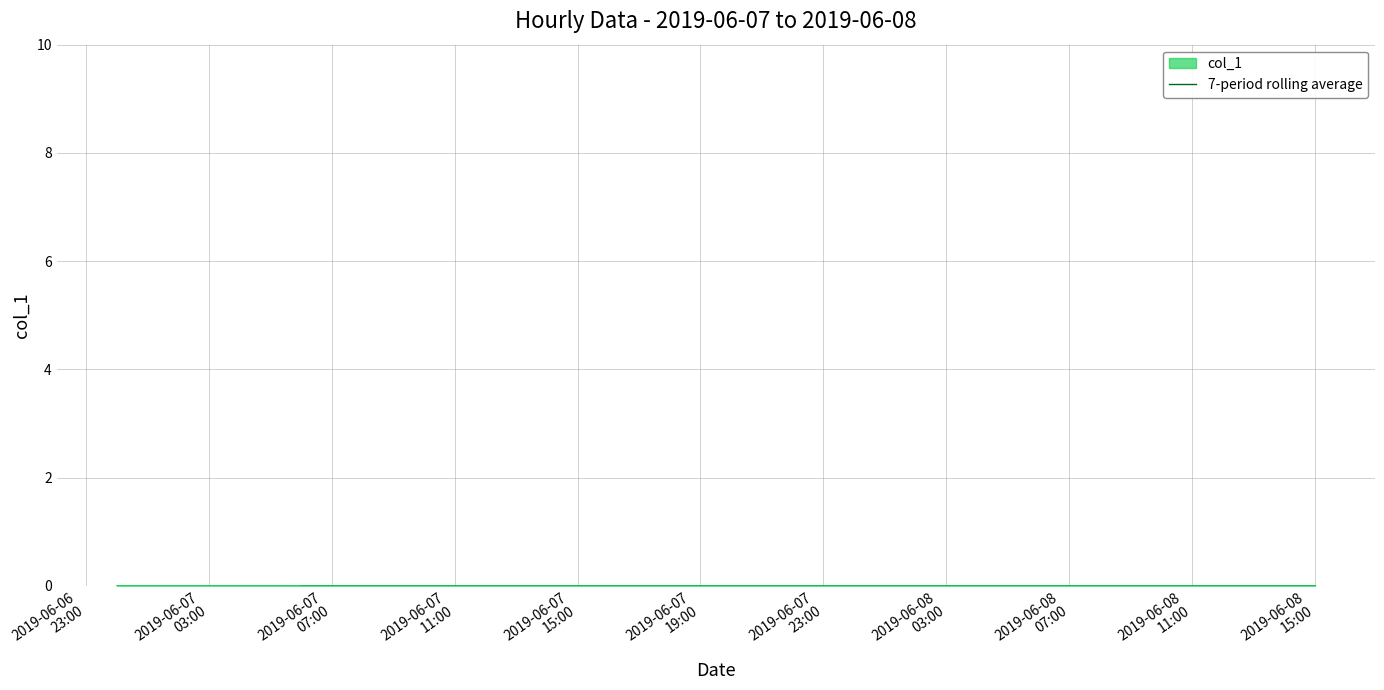

Which category has the highest value across all series?

2019-06-07
23:00